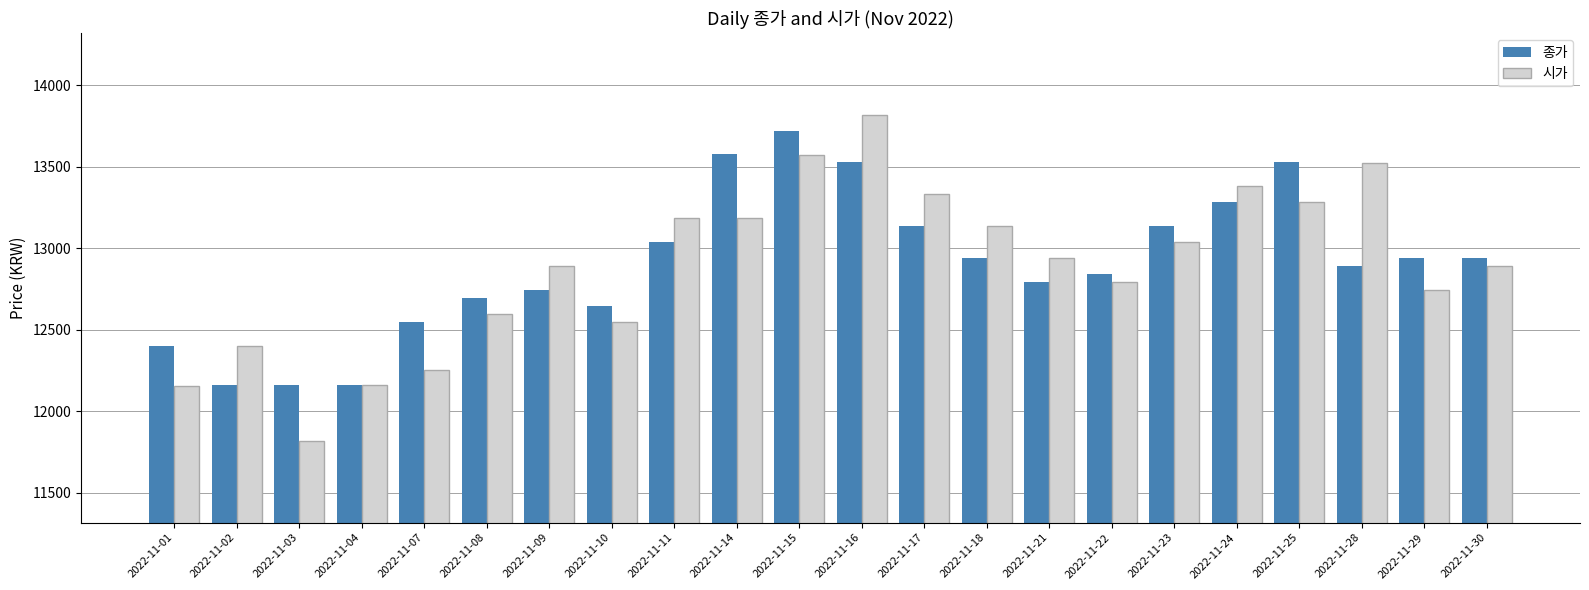

Which series has the largest range (max minus min)?

시가